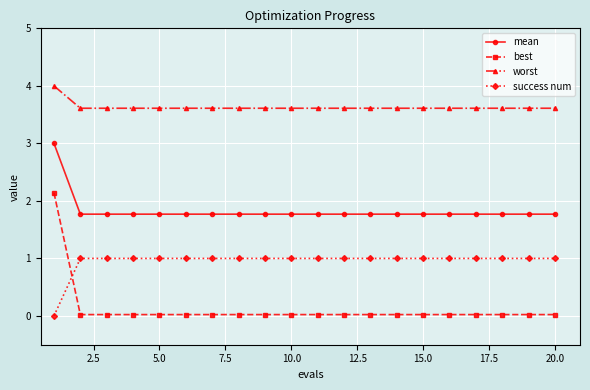

What is the greatest value displayed?

4.0